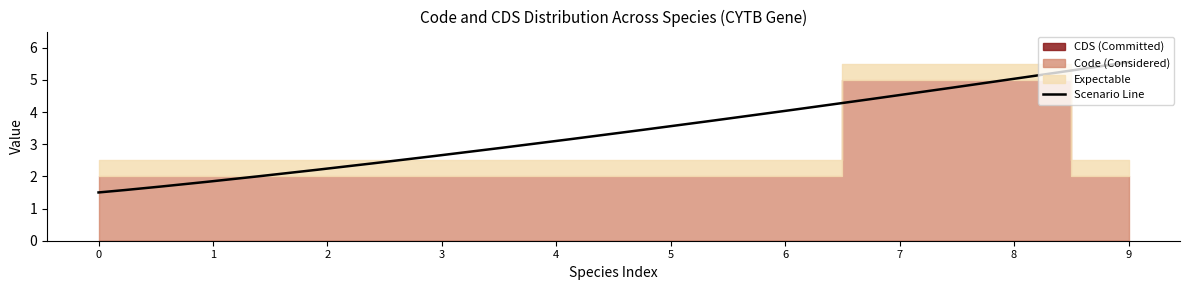

What is the maximum value for Code_value?

5